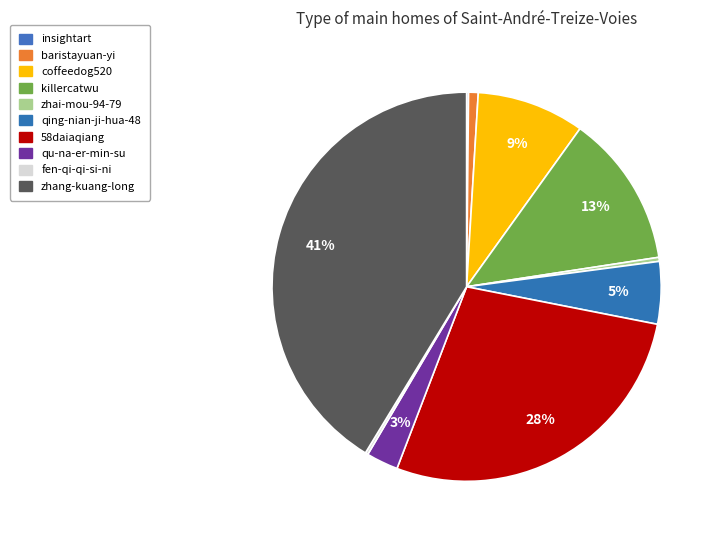

To the nearest percent, what is the difference between the largest and smallest slice percentages?

41%